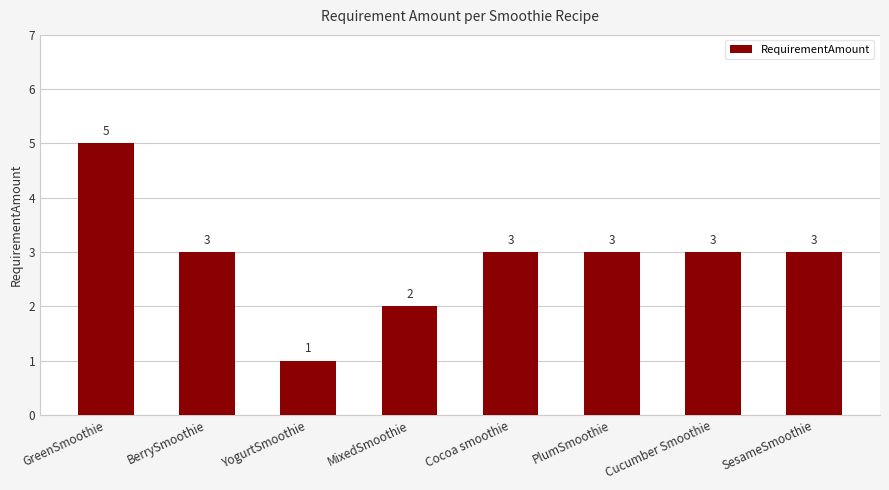

How many values are between 3 and 4?

5